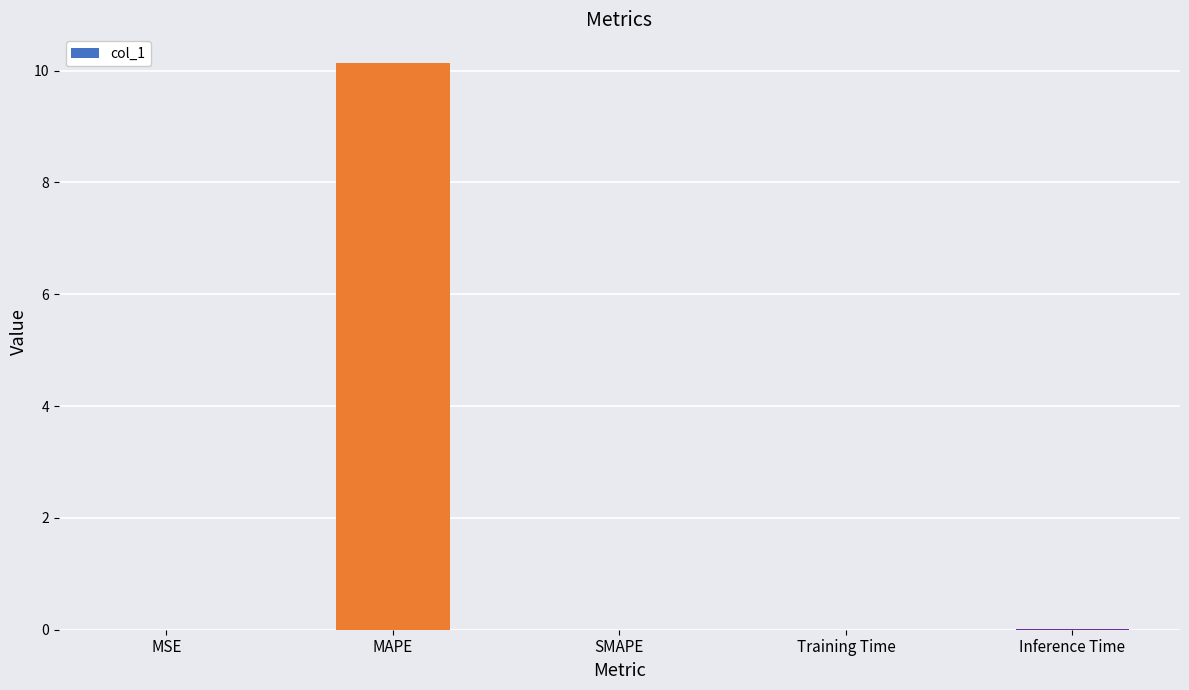

Which label corresponds to the largest value in the chart?

MAPE